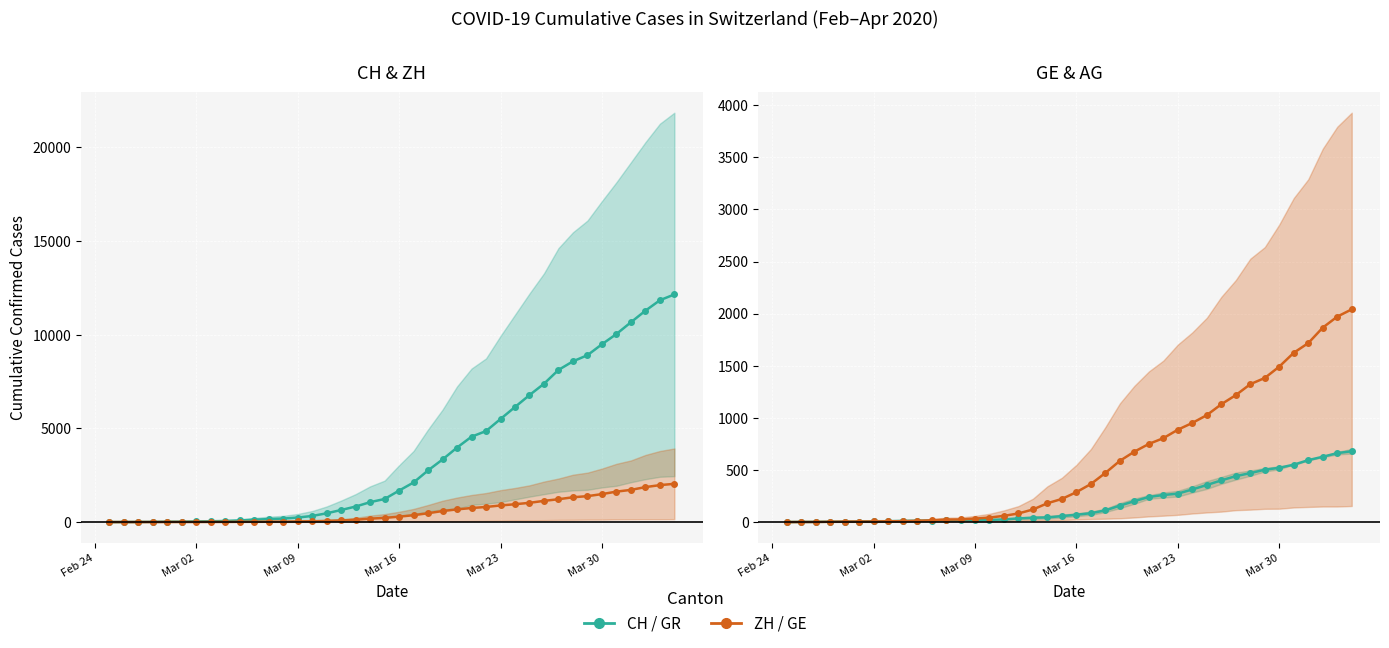

Which series has the largest range (max minus min)?

CH